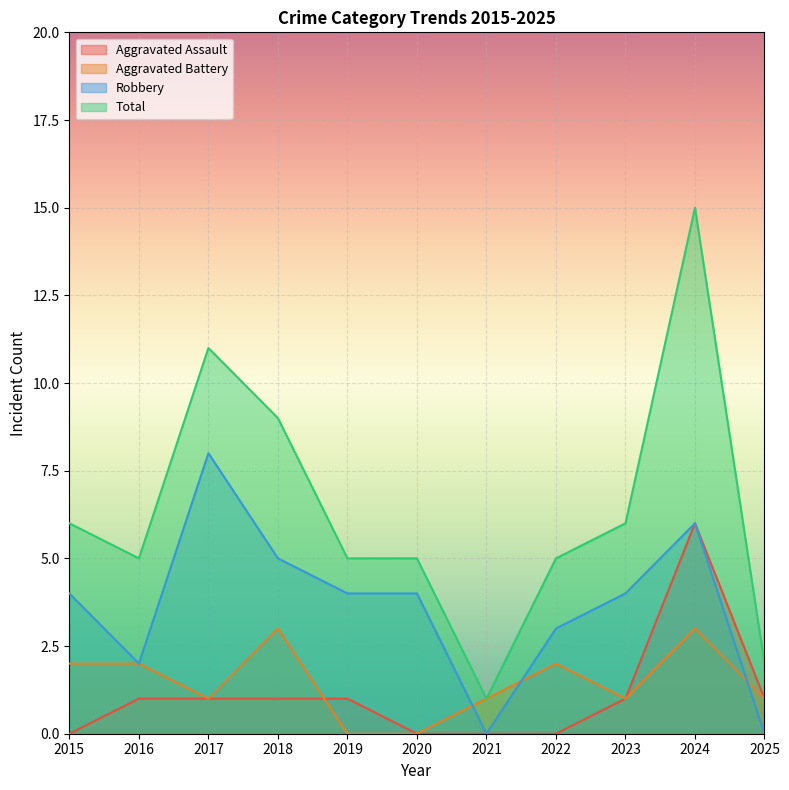

True or false: Aggravated Assault has more than 2 interior local peaks.

False